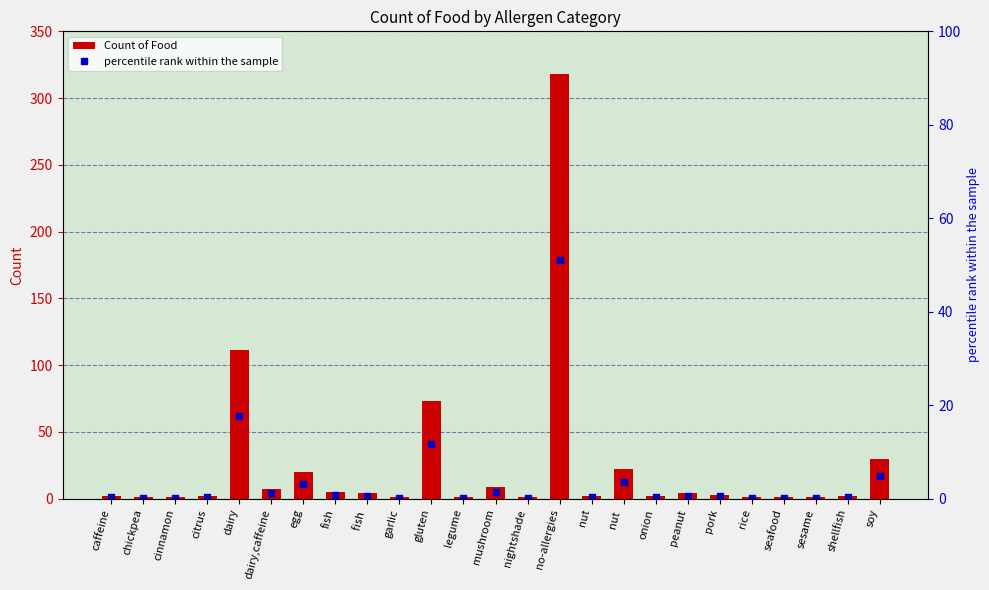

At which category is the sum across all series the highest?

no-allergies